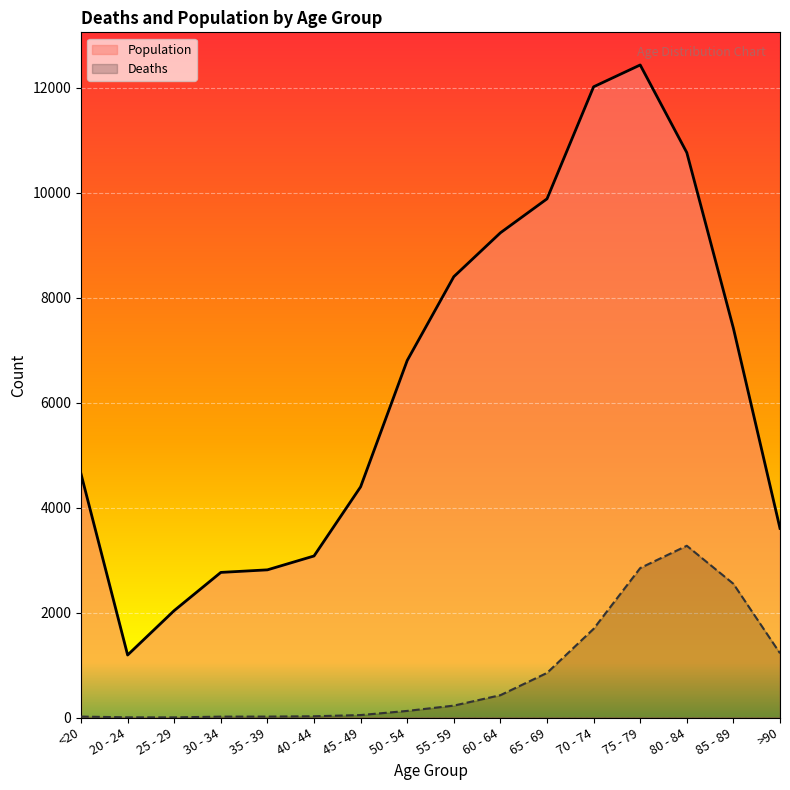

What is the sum of the Deaths values at 50 - 54 and >90?

1350